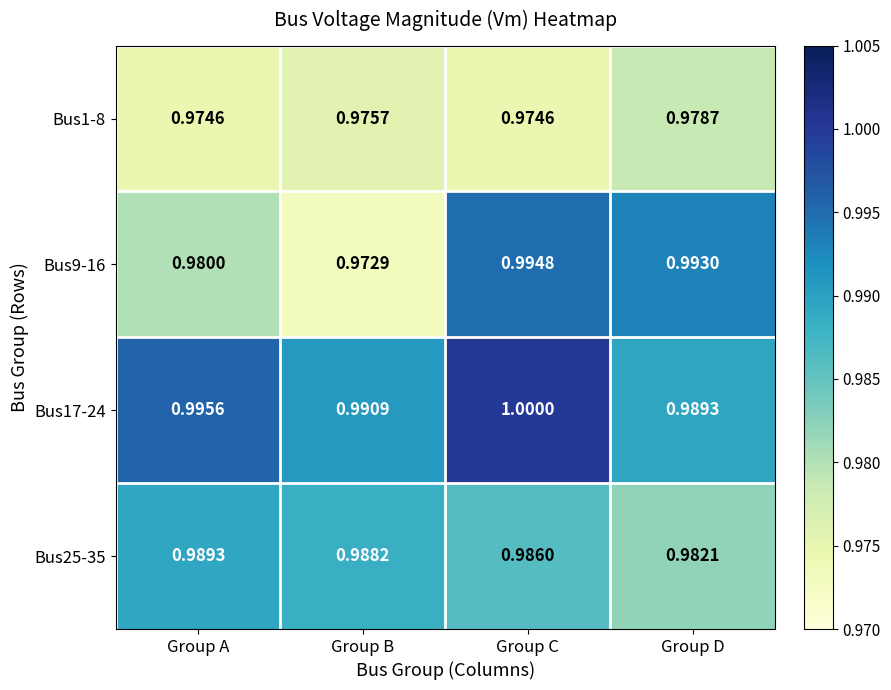

Which category has the highest value across all series?

Group C